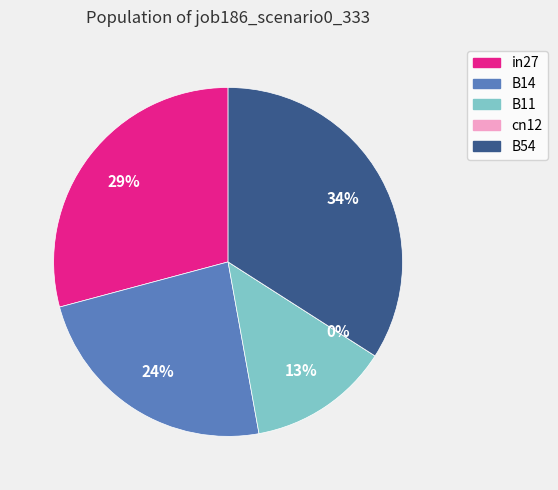

The cn12 slice represents 0% of the pie. True or false?

True